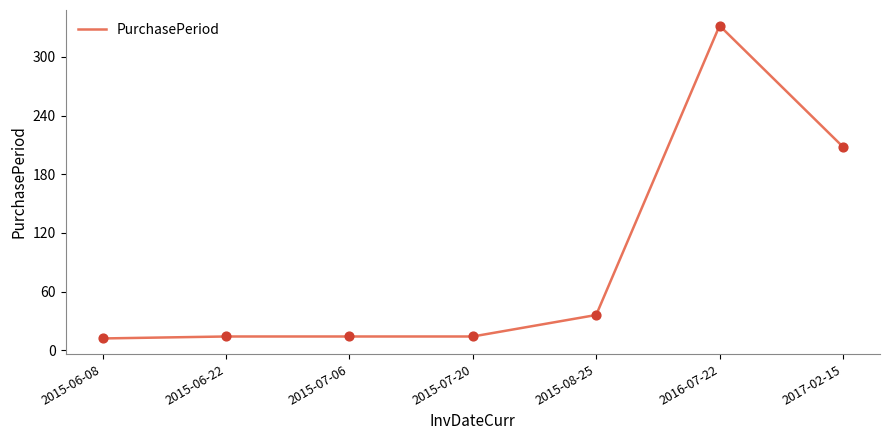

What is the change in value from 2015-07-06 to 2017-02-15?

+194